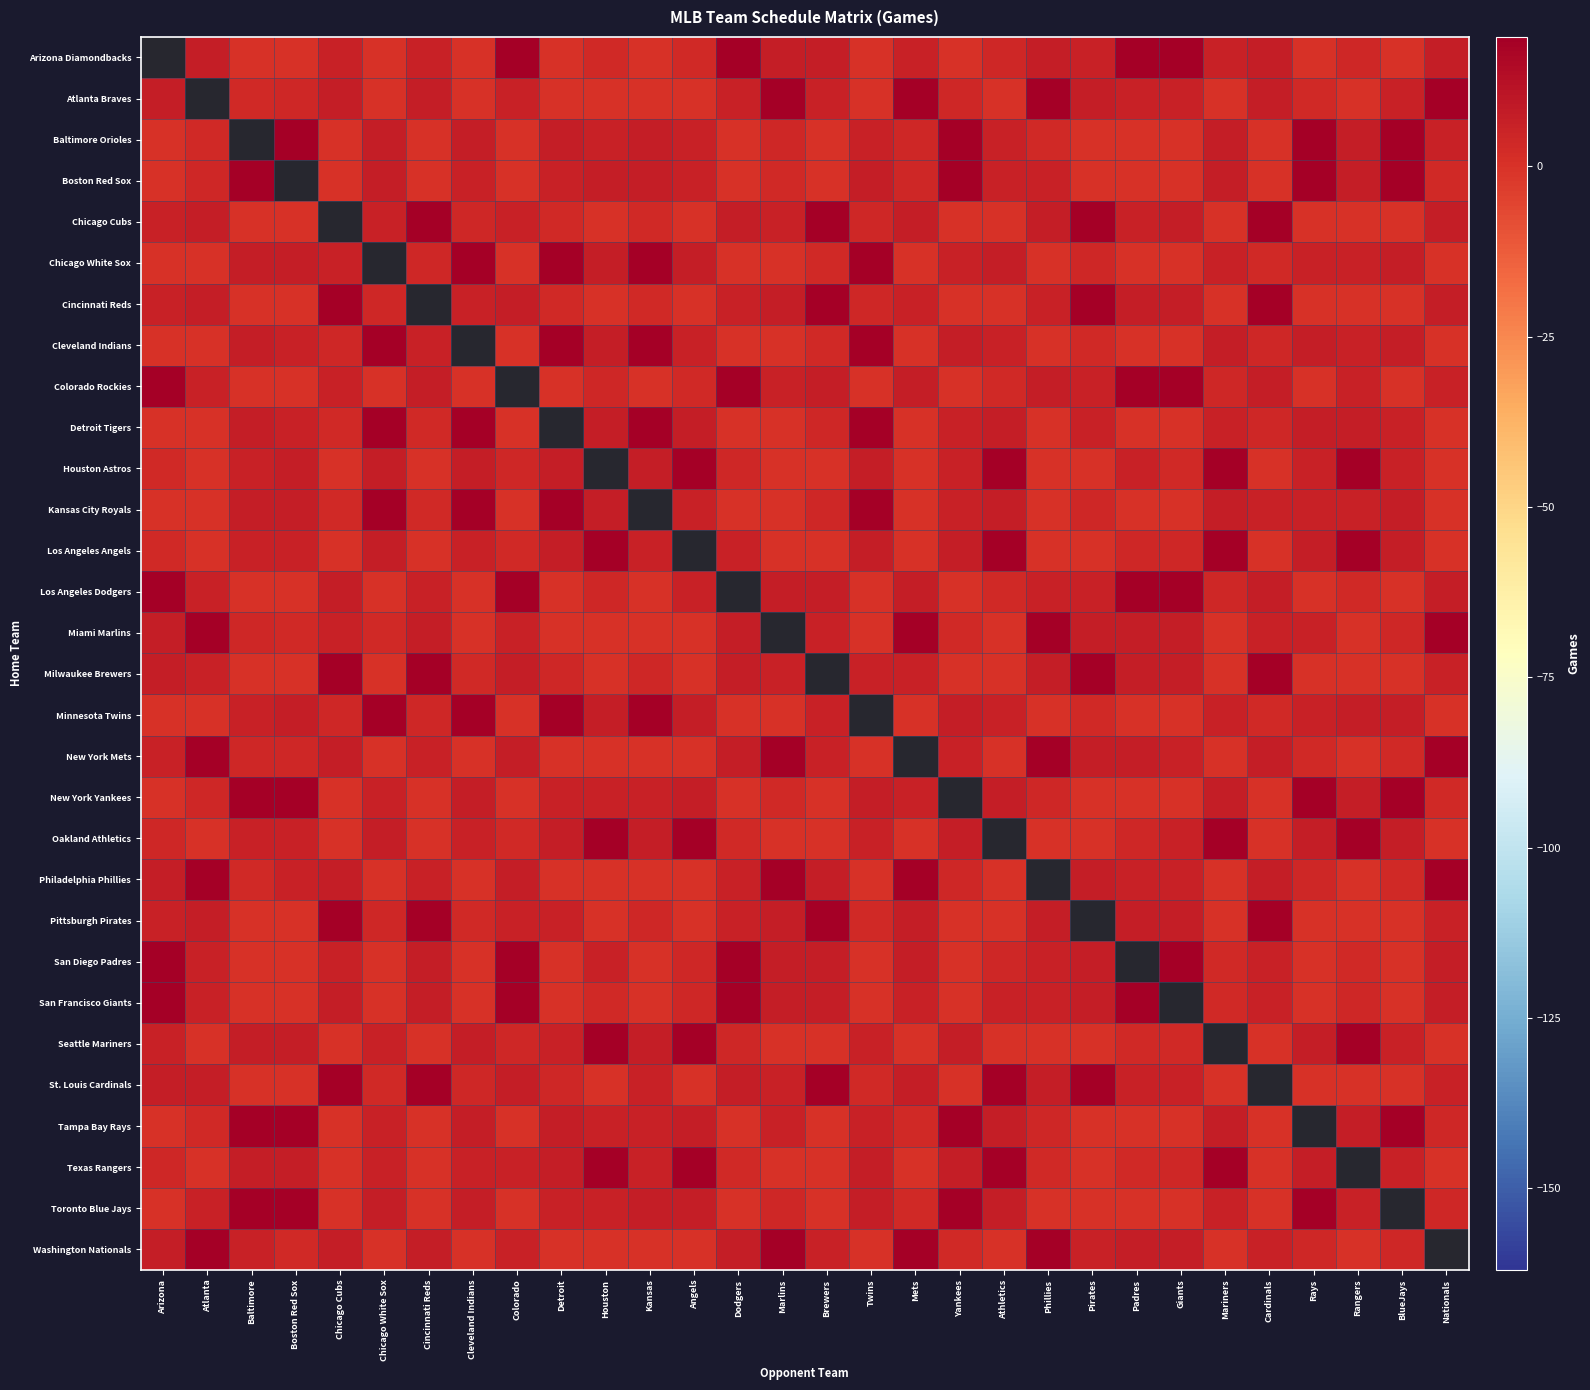

The value of Milwaukee Brewers at BlueJays is 0. True or false?

True